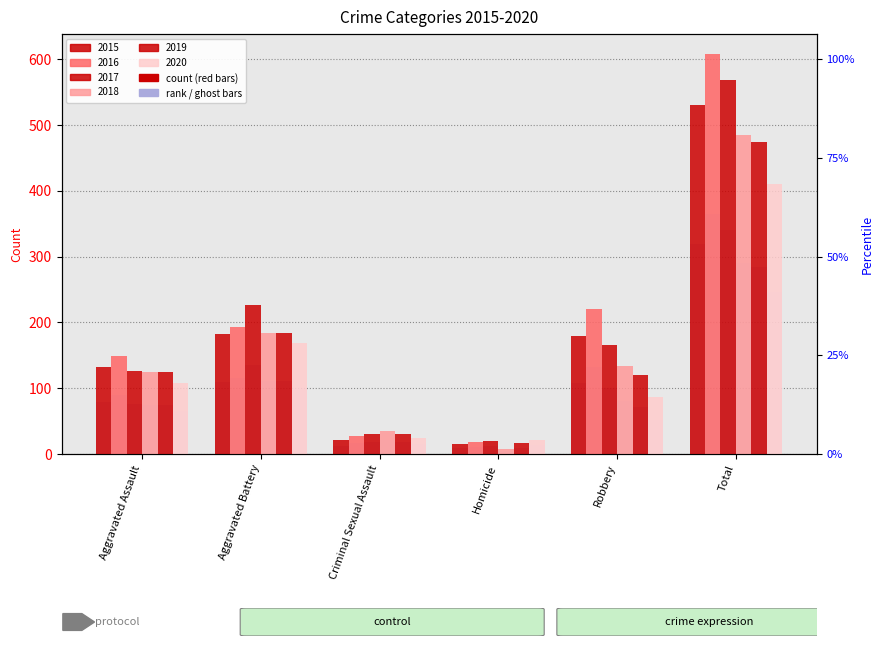

Is it true that 2017 equals 30 at Criminal Sexual Assault?

True